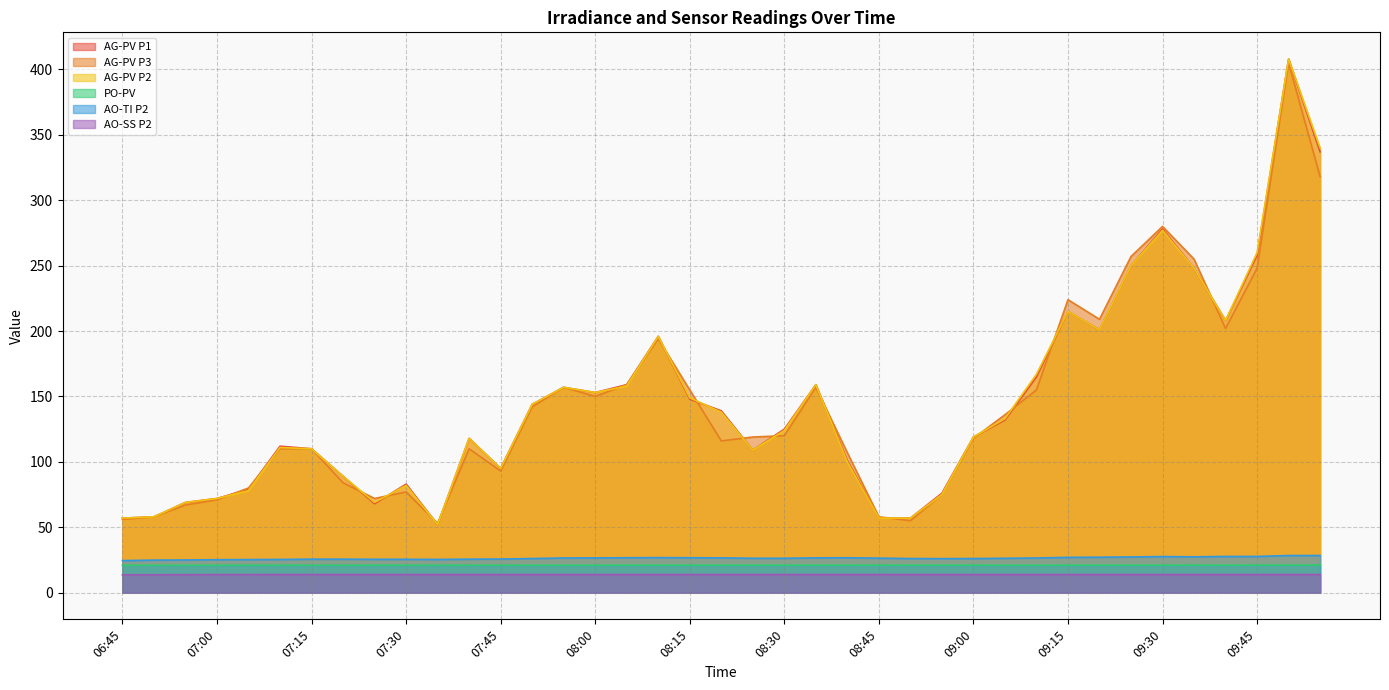

At which label does AG-PV P3 reach its peak?

09:50